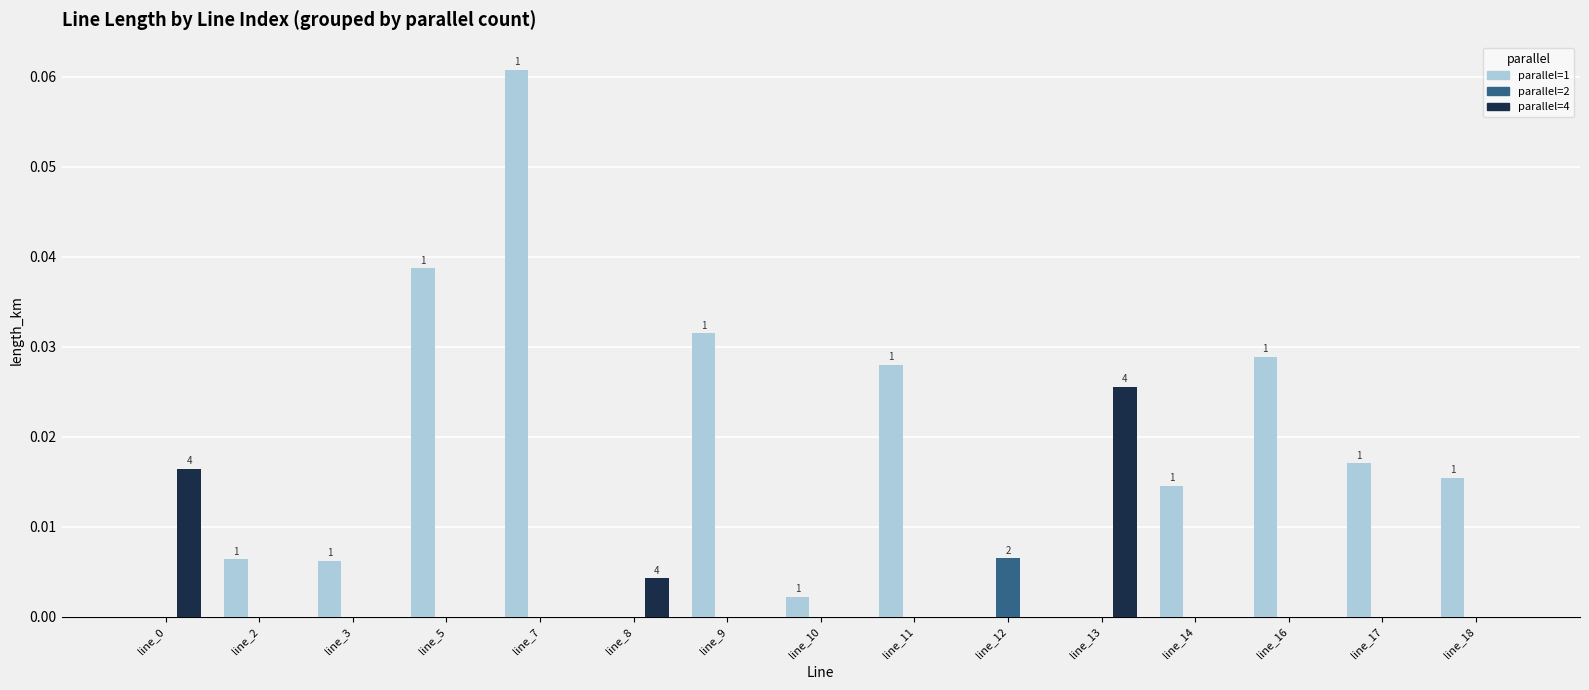

Which series has the largest range (max minus min)?

parallel=1